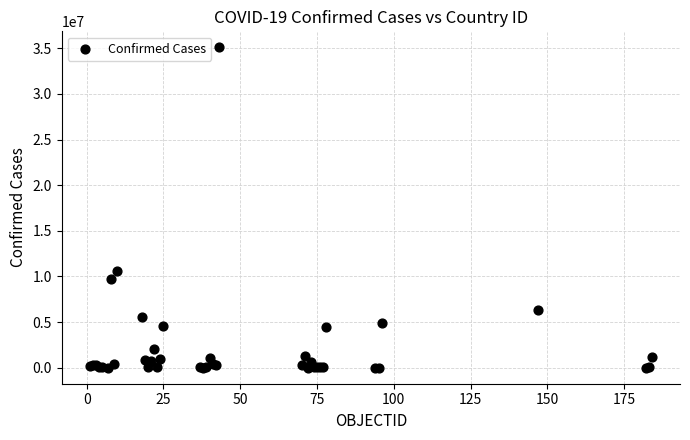

What Y value in the scatter plot is closest to 17556441?

10606465